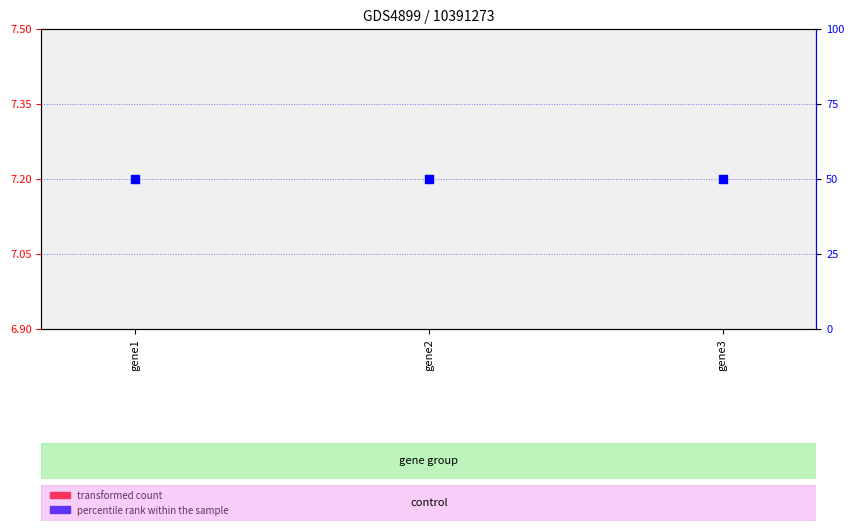

Which series contains the highest Y value?

percentile rank within the sample